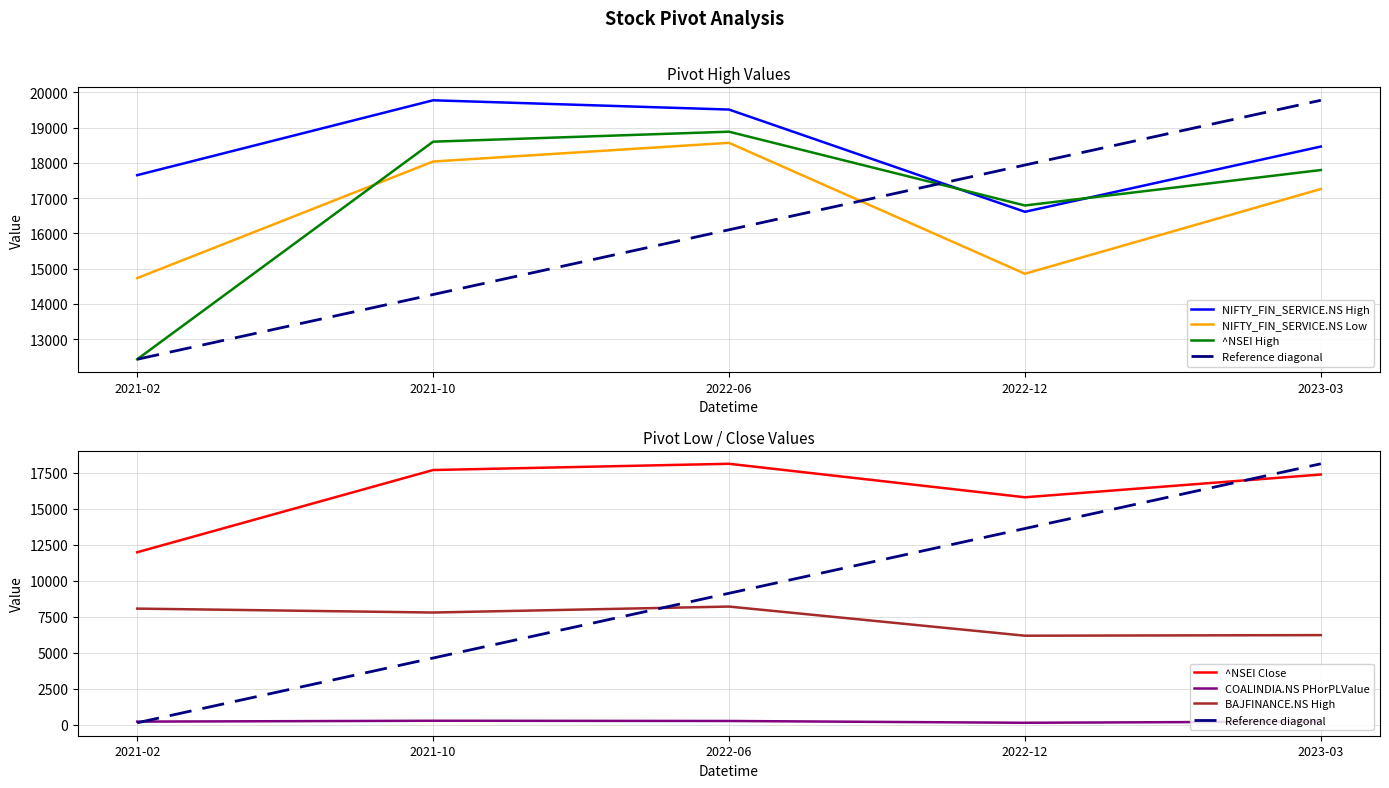

Reading left to right, extract all data points from this chart.

NIFTY_FIN_SERVICE.NS High: 2021-02=17654.4	2021-10=19778.9	2022-06=19515.9	2022-12=16615.0	2023-03=18466.2
NIFTY_FIN_SERVICE.NS Low: 2021-02=14732.7	2021-10=18041.6	2022-06=18571.9	2022-12=14857.3	2023-03=17261.3
^NSEI High: 2021-02=12430.5	2021-10=18604.4	2022-06=18887.6	2022-12=16793.8	2023-03=17799.9
^NSEI Close: 2021-02=11962.1	2021-10=17671.7	2022-06=18105.3	2022-12=15780.2	2023-03=17359.8
COALINDIA.NS PHorPLValue: 2021-02=203.8	2021-10=263.4	2022-06=247.9	2022-12=123.4	2023-03=207.6
BAJFINANCE.NS High: 2021-02=8050.0	2021-10=7778.0	2022-06=8192.0	2022-12=6168.0	2023-03=6209.6